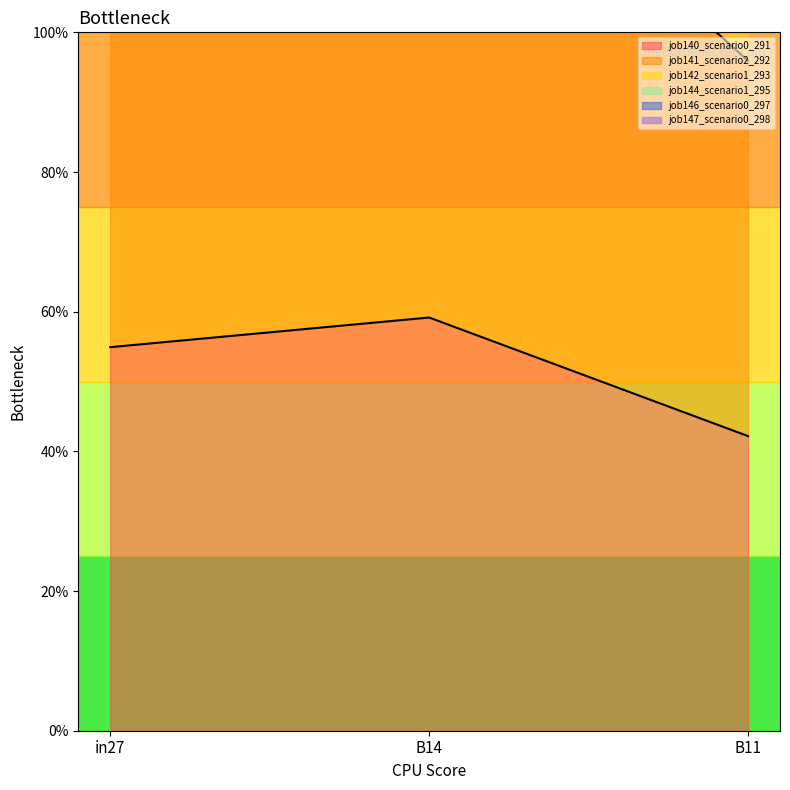

At which label does job142_scenario1_293 reach its peak?

B14